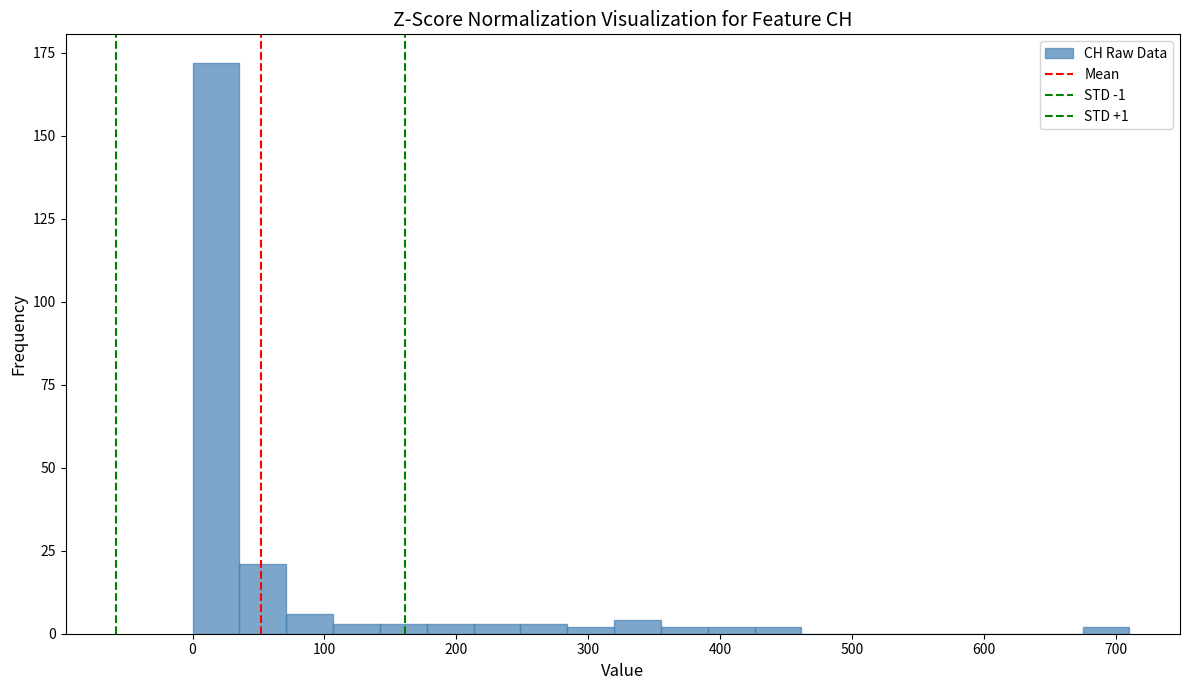

Read against the x-axis, roughly where is the centre of the tallest bar?

20